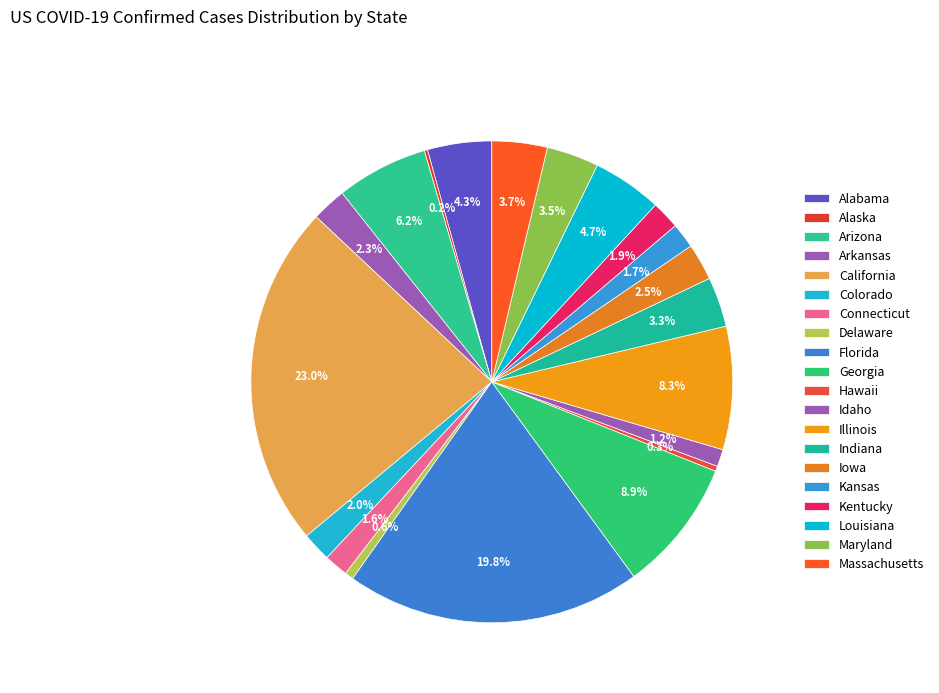

Does Florida represent more than half of the total?

No